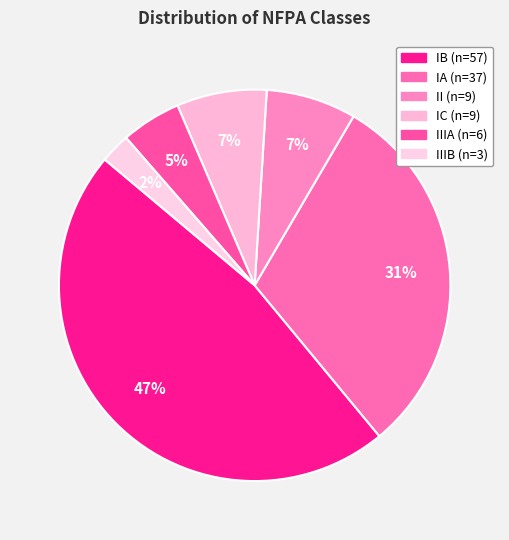

To the nearest percent, what is the average slice percentage?

17%